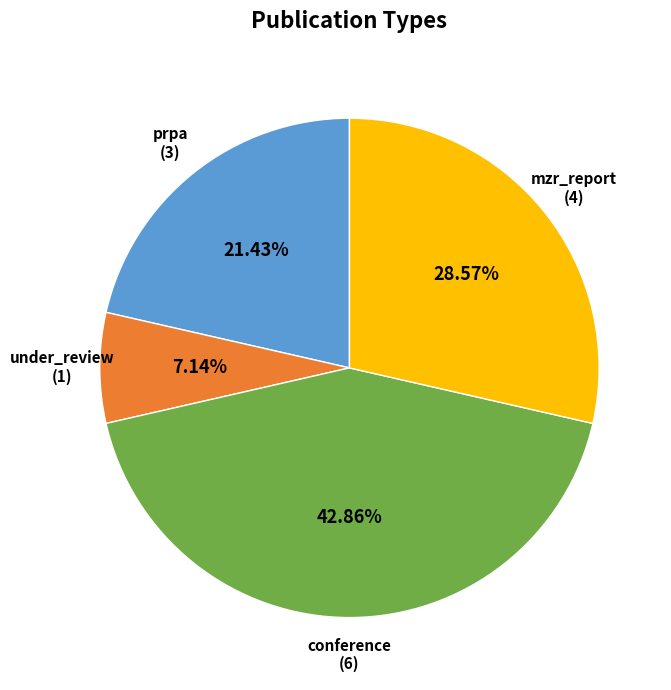

How many slices are in this pie chart?

4